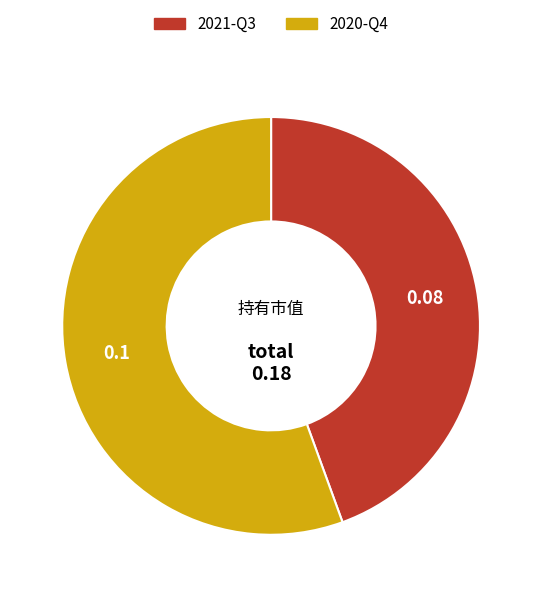

How many slices are in this pie chart?

2